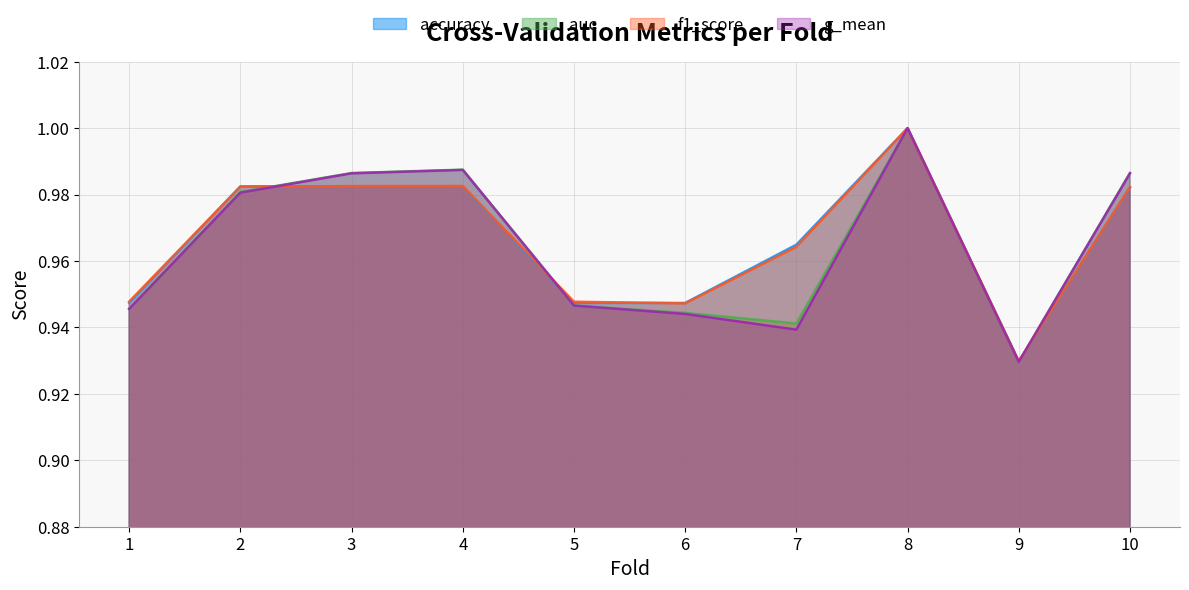

What is the total value across all series at 4?

3.9